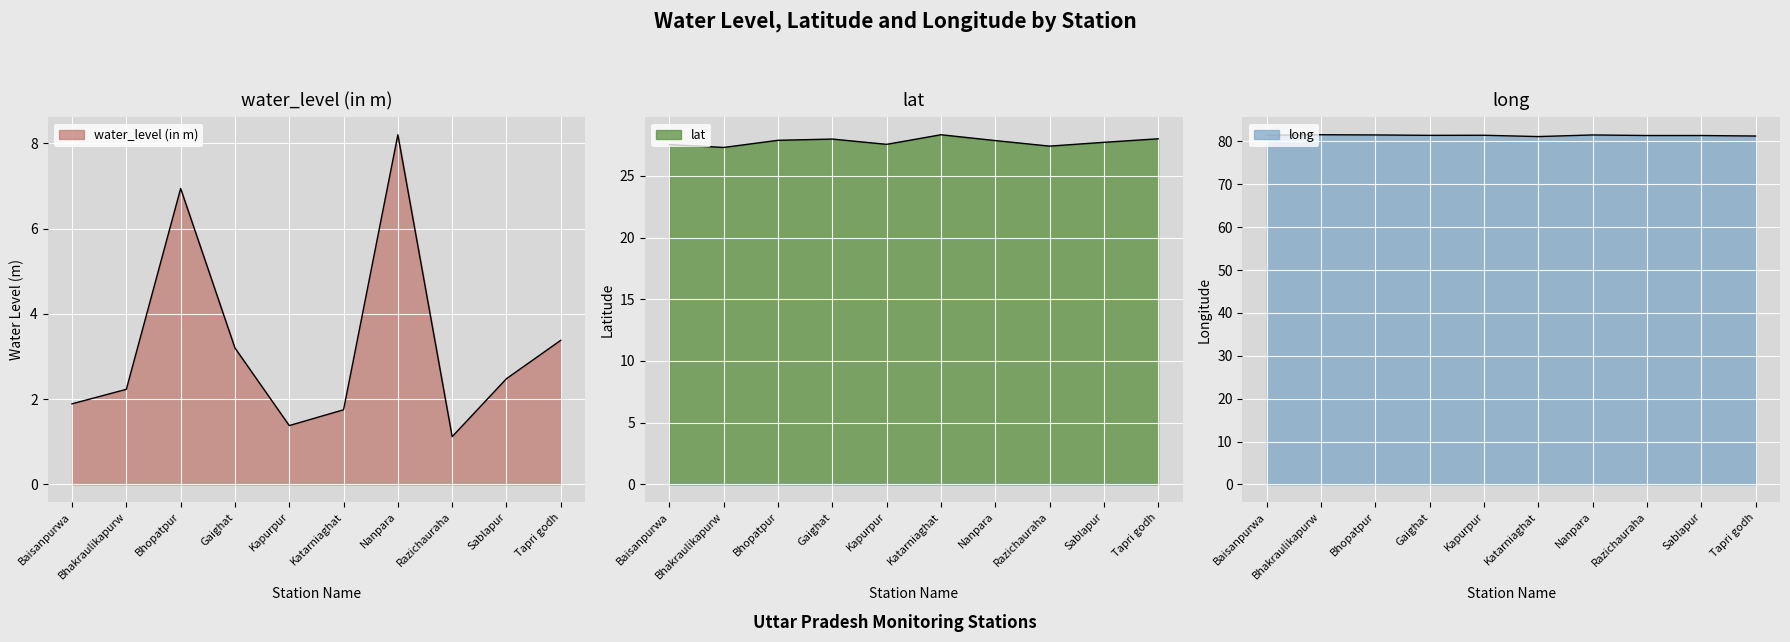

Which series changed the most between Gaighat and Tapri godh?

water_level (in m)